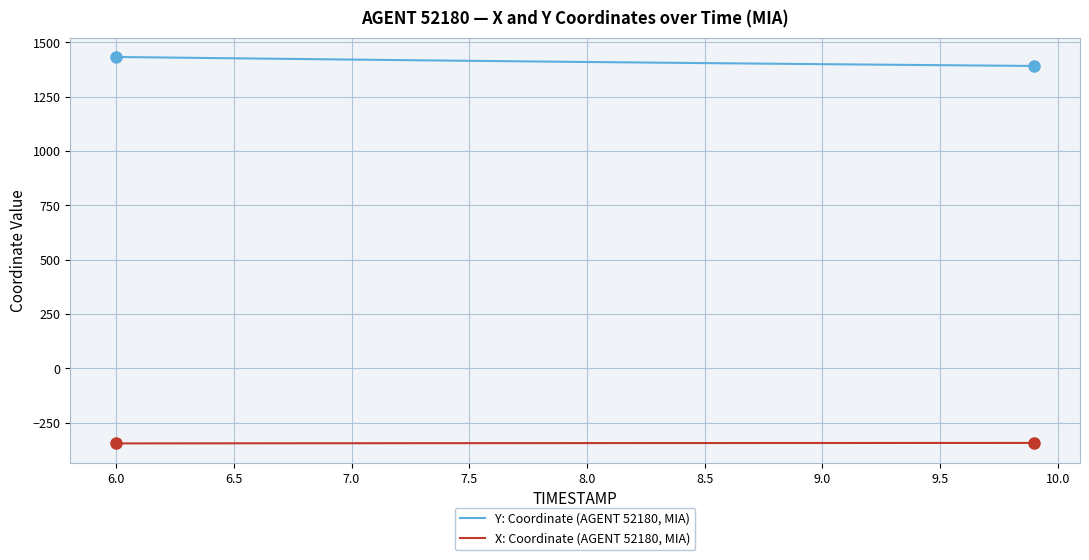

Rank the series by their average value, from lowest to highest.

X: Coordinate (AGENT 52180, MIA), Y: Coordinate (AGENT 52180, MIA)